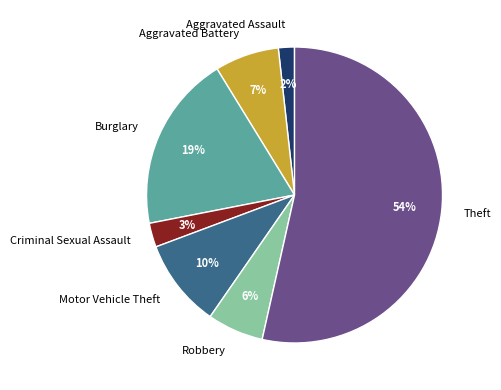

How many segments does this pie chart have?

7